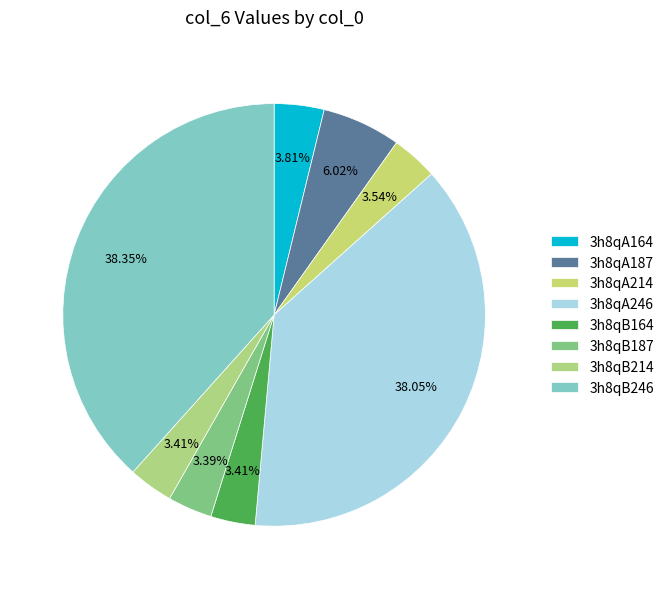

How much of the chart is everything except 3h8qB214?

96.6%